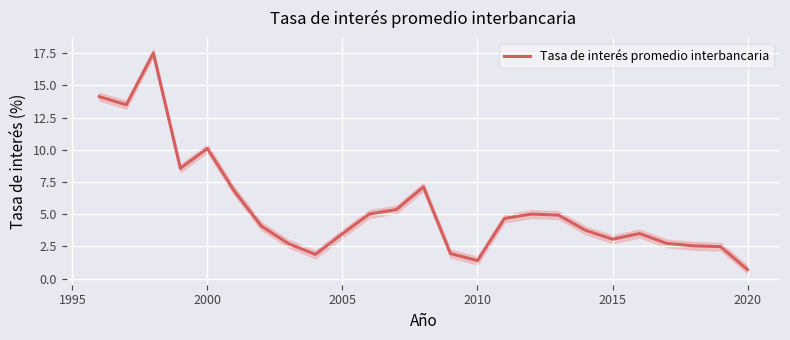

True or false: Tasa de interés promedio interbancaria has a value of 3.1 at 2015.

True